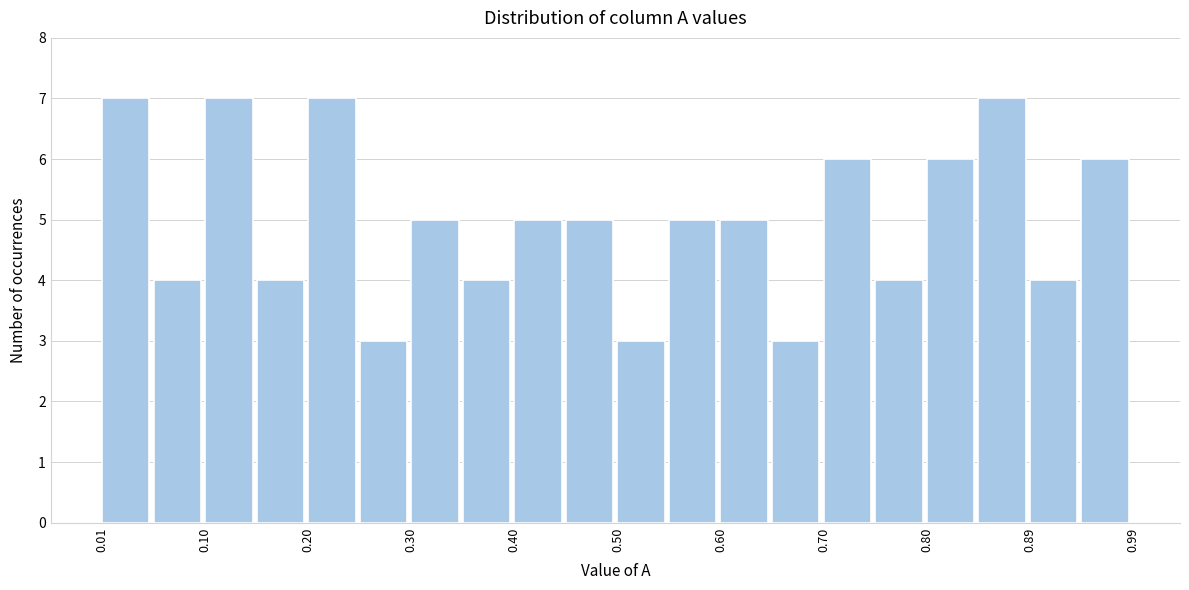

Reading left to right, list every bar in this chart as the range it spans on the x-axis followed by its height. Neither the bar edges nor the heights are printed on the chart, so give them approximately, as read against the axes.

0.01 to 0.06: 7
0.06 to 0.10: 4
0.10 to 0.15: 7
0.15 to 0.20: 4
0.20 to 0.25: 7
0.25 to 0.30: 3
0.30 to 0.35: 5
0.35 to 0.40: 4
0.40 to 0.45: 5
0.45 to 0.50: 5
0.50 to 0.55: 3
0.55 to 0.60: 5
0.60 to 0.65: 5
0.65 to 0.70: 3
0.70 to 0.75: 6
0.75 to 0.80: 4
0.80 to 0.85: 6
0.85 to 0.89: 7
0.89 to 0.94: 4
0.94 to 0.99: 6